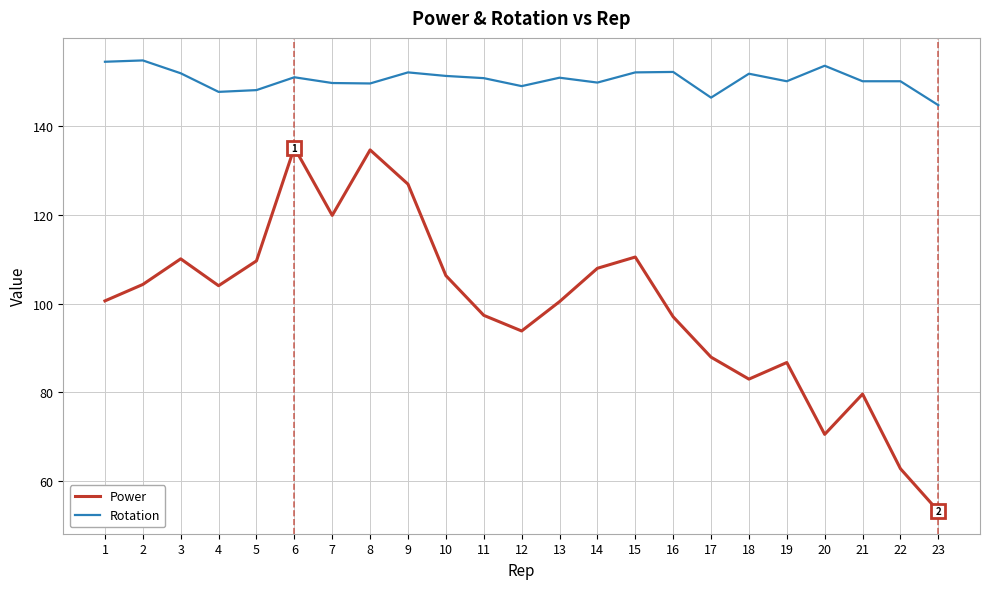

Is the value of Power at 1 greater than the value of Rotation at 10?

No